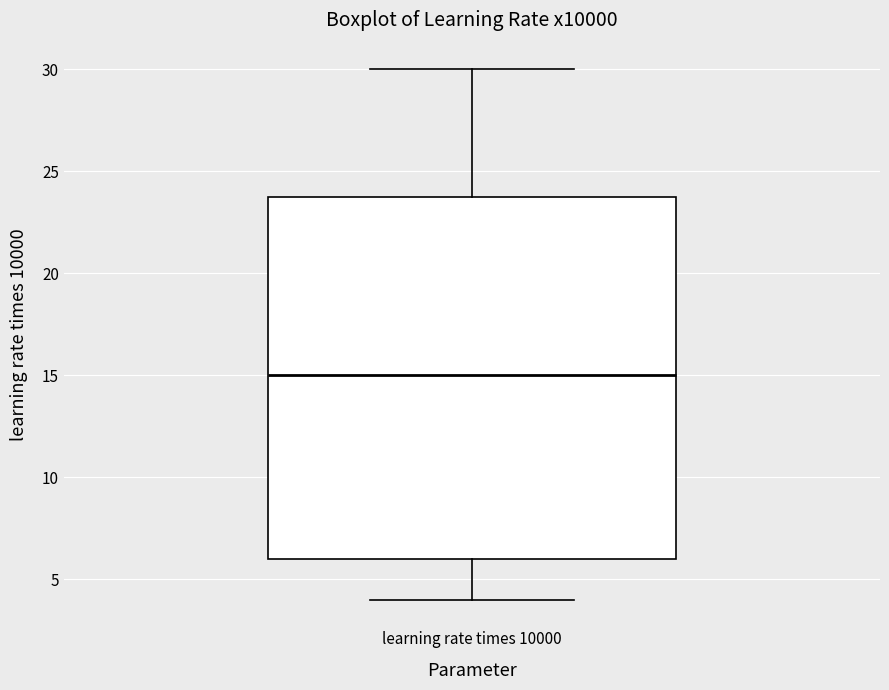

Read this box plot against the y-axis: the position of the median line, the range covered by the box, and the ends of both whiskers. The values are not printed on the chart, so give them approximately, as read against the axis.

median 15, box 6 to 24, whiskers 4 to 30